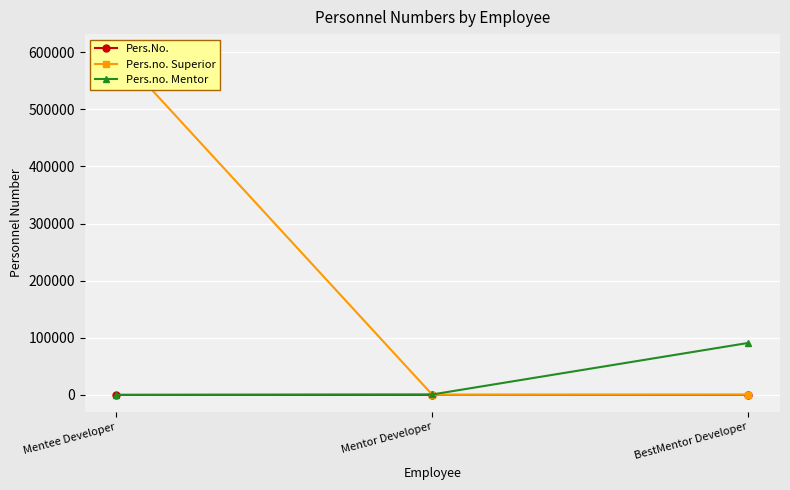

List the series in order of their overall mean, lowest first.

Pers.No., Pers.no. Mentor, Pers.no. Superior